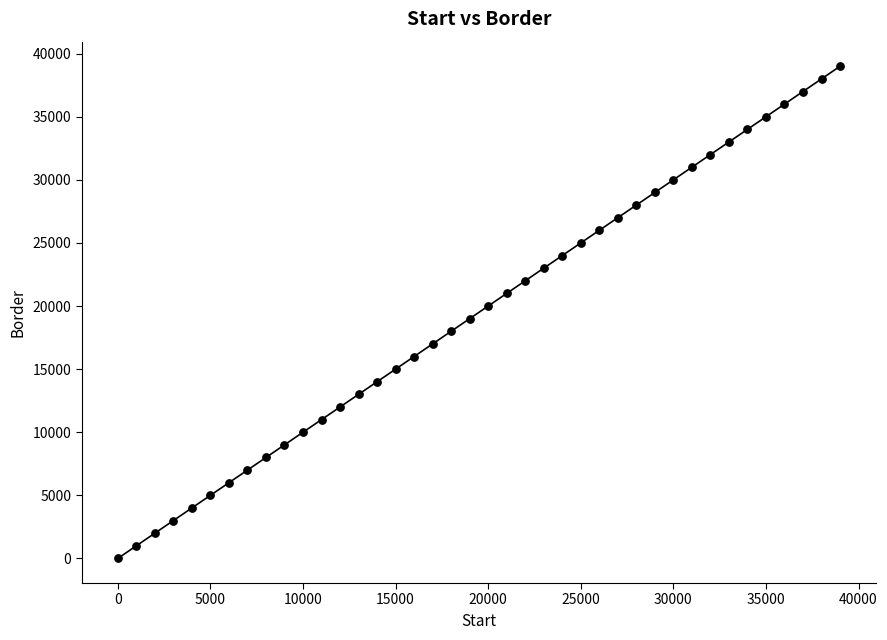

What is the range of Y values (max minus min)?

39000